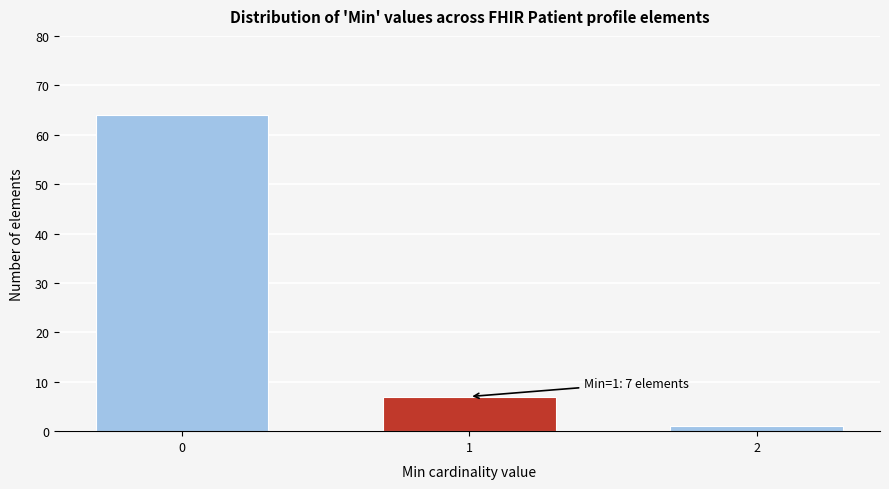

Reading right to left, transcribe all the data shown in this chart.

2=1	1=7	0=64